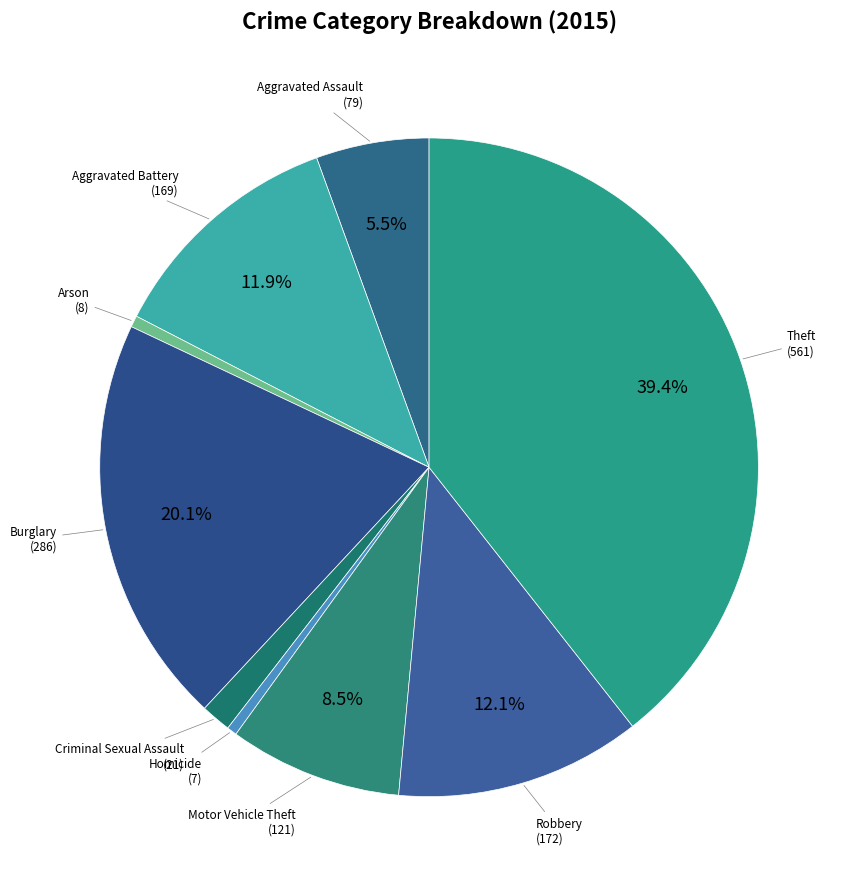

To the nearest percent, what is the average slice percentage?

11%